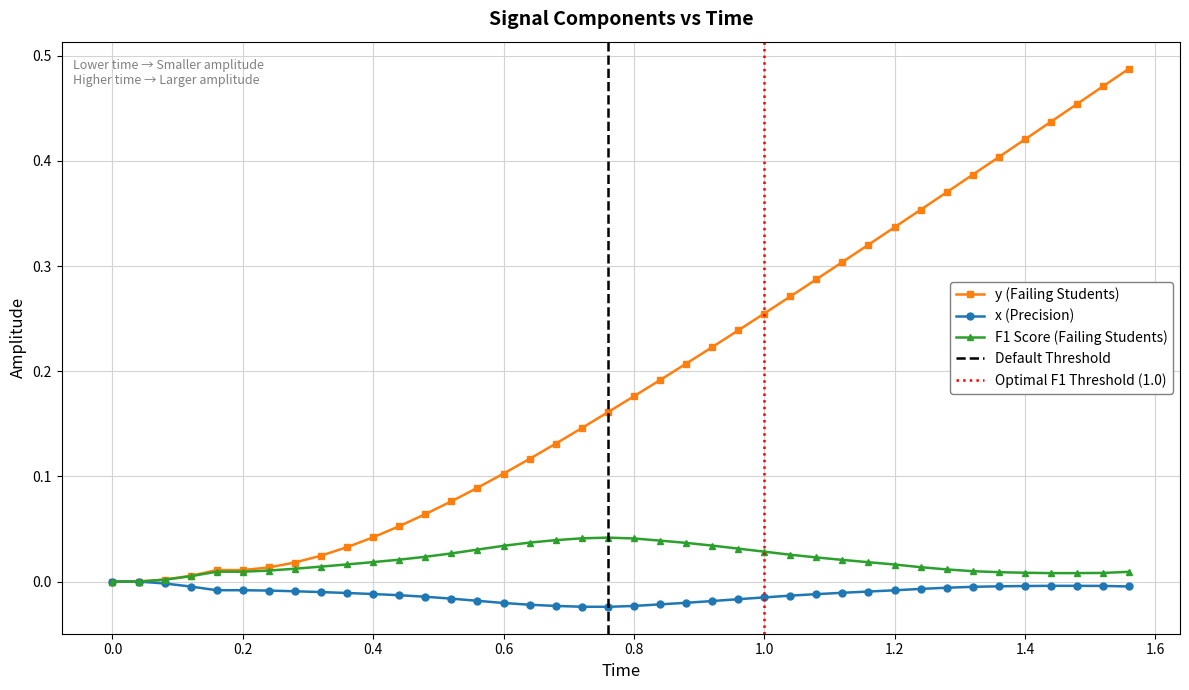

True or false: x (Precision) has more than 0 interior local peaks.

True